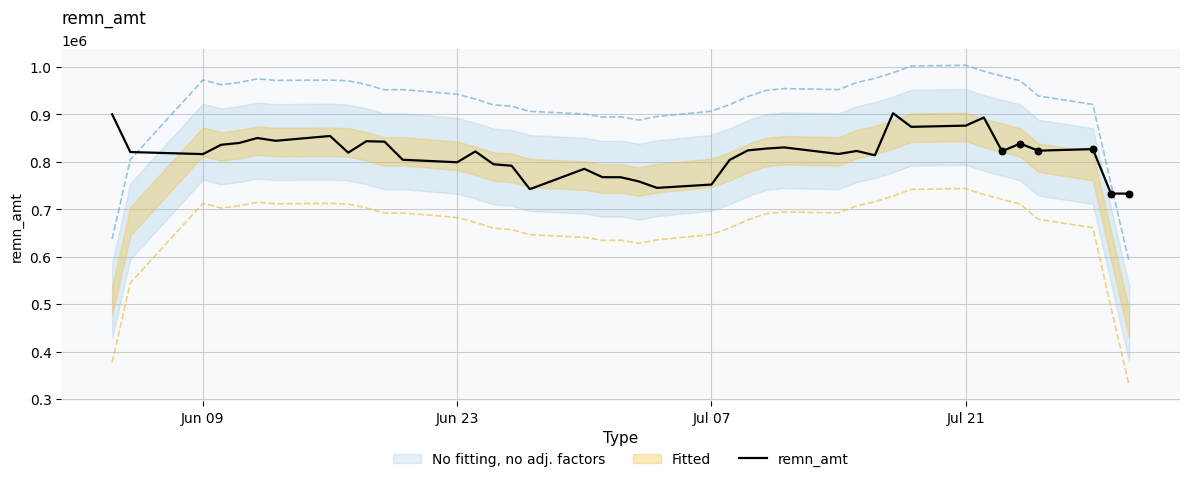

What is the highest value of the remn_amt series?

902508